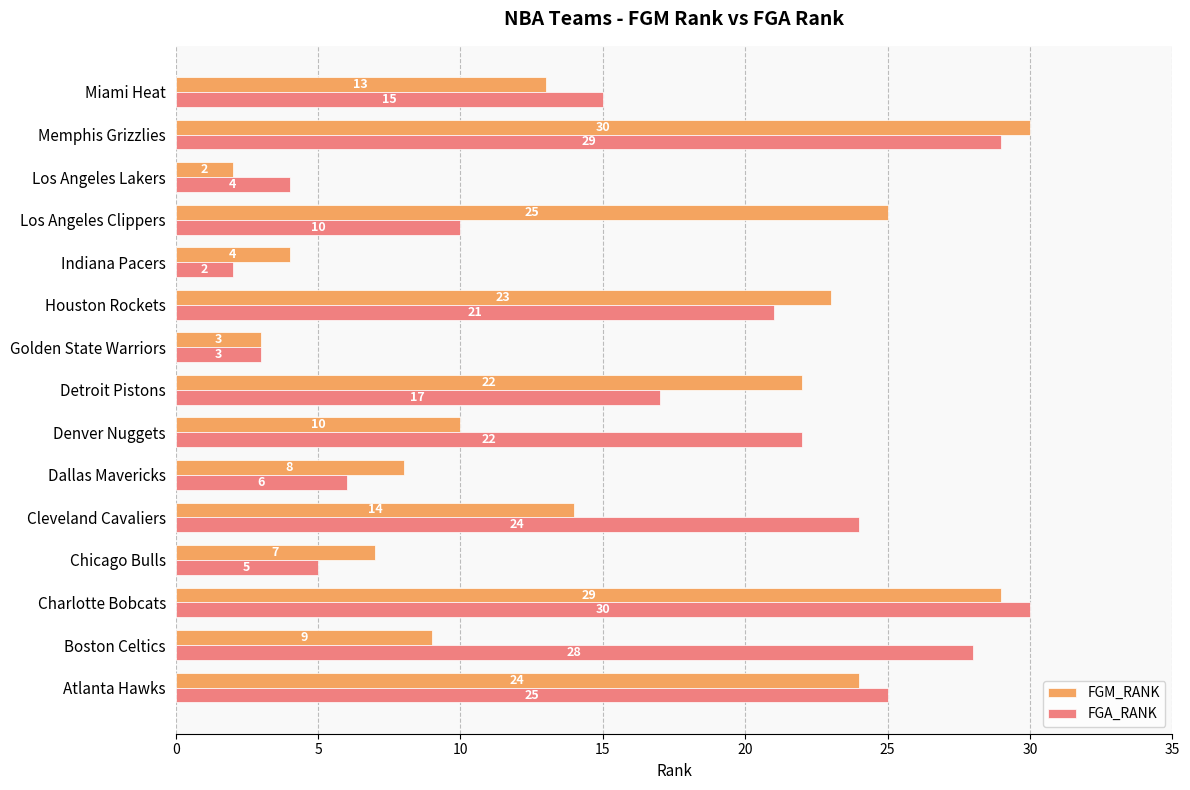

Is it true that FGM_RANK equals 3 at Chicago Bulls?

False